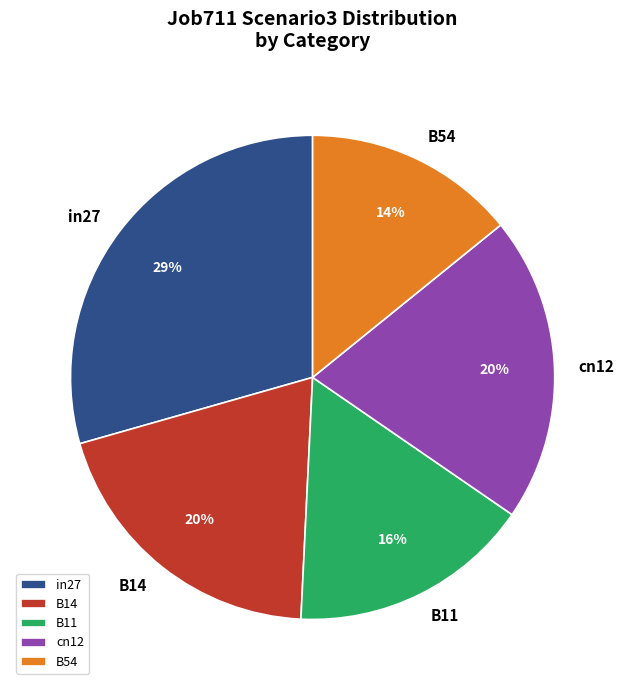

Which has a higher value, B54 or B11?

B11